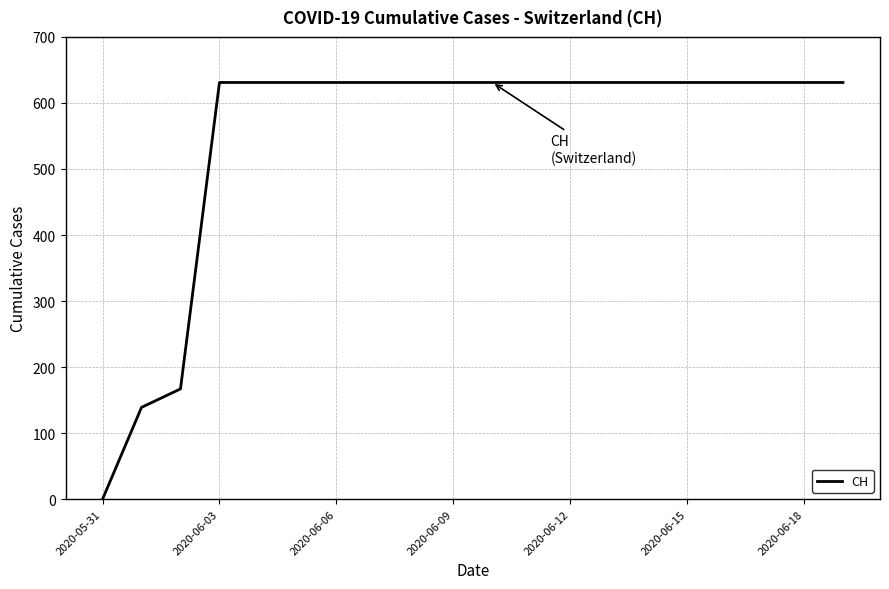

What is the maximum value shown in the chart?

631